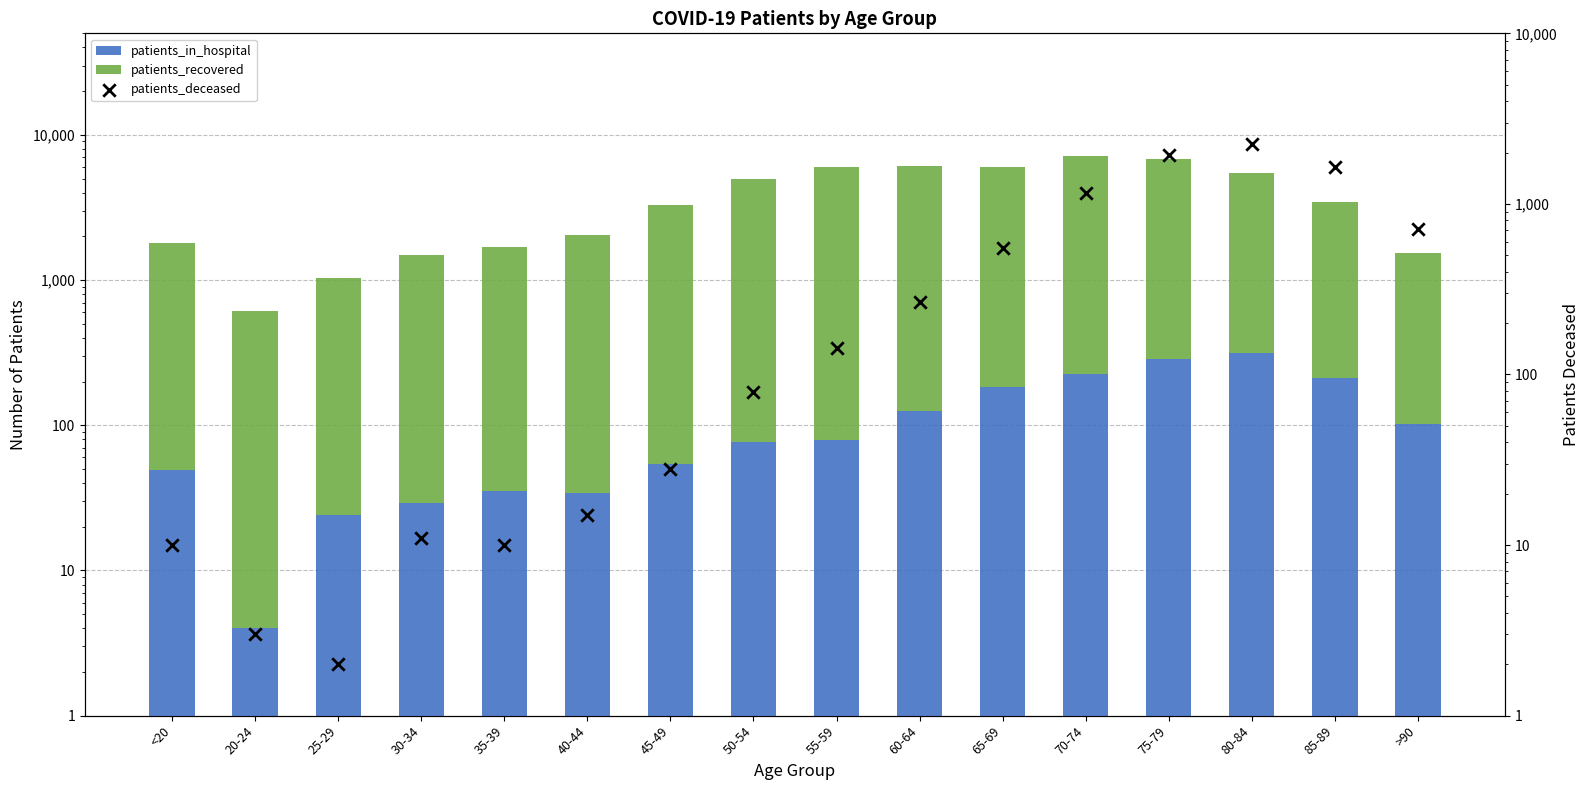

Which series has the widest spread of Y values?

patients_recovered